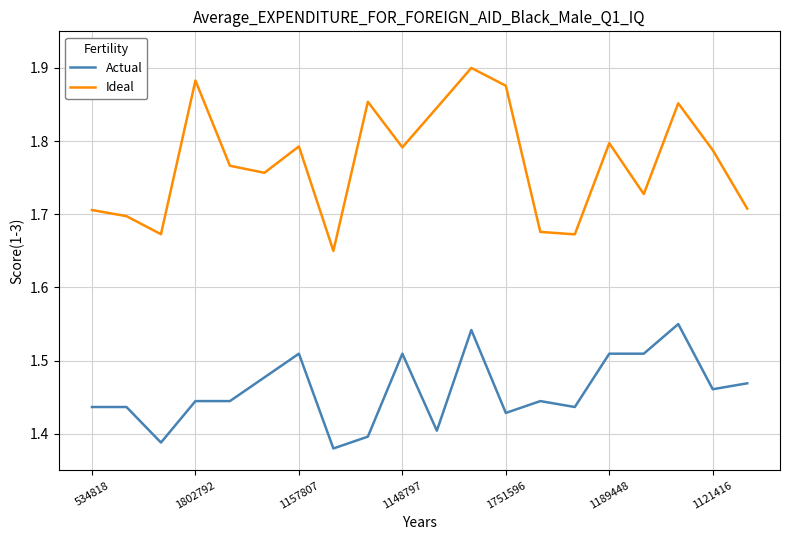

Which series has the largest total across all categories?

Ideal